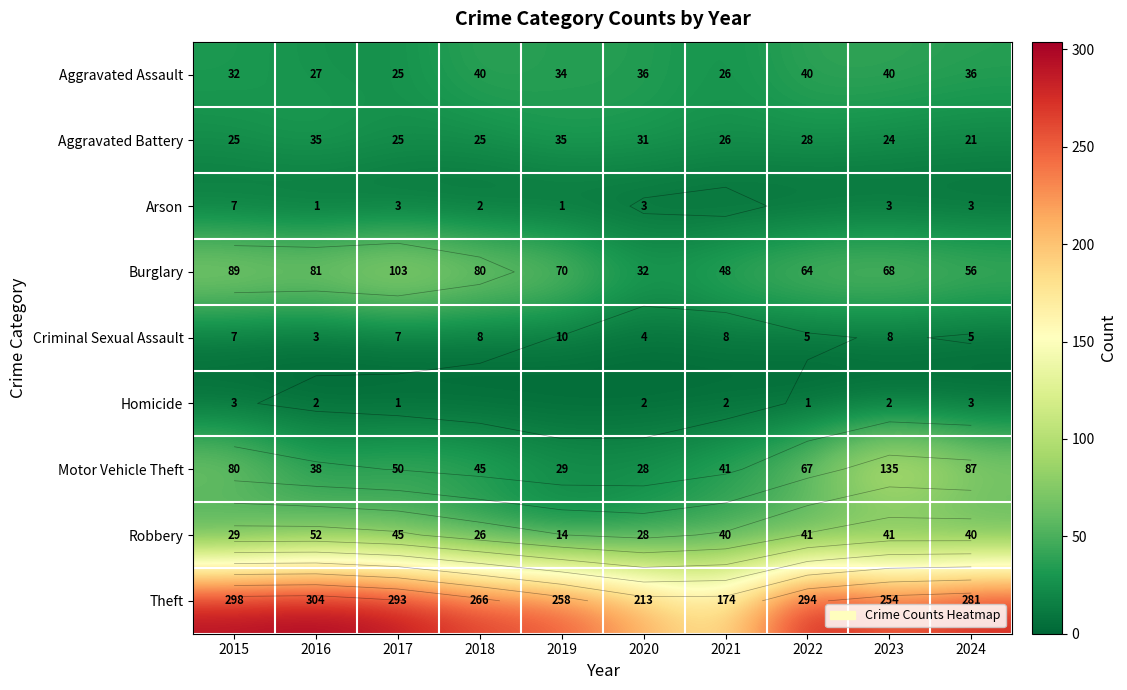

Count the number of data series in this chart.

9